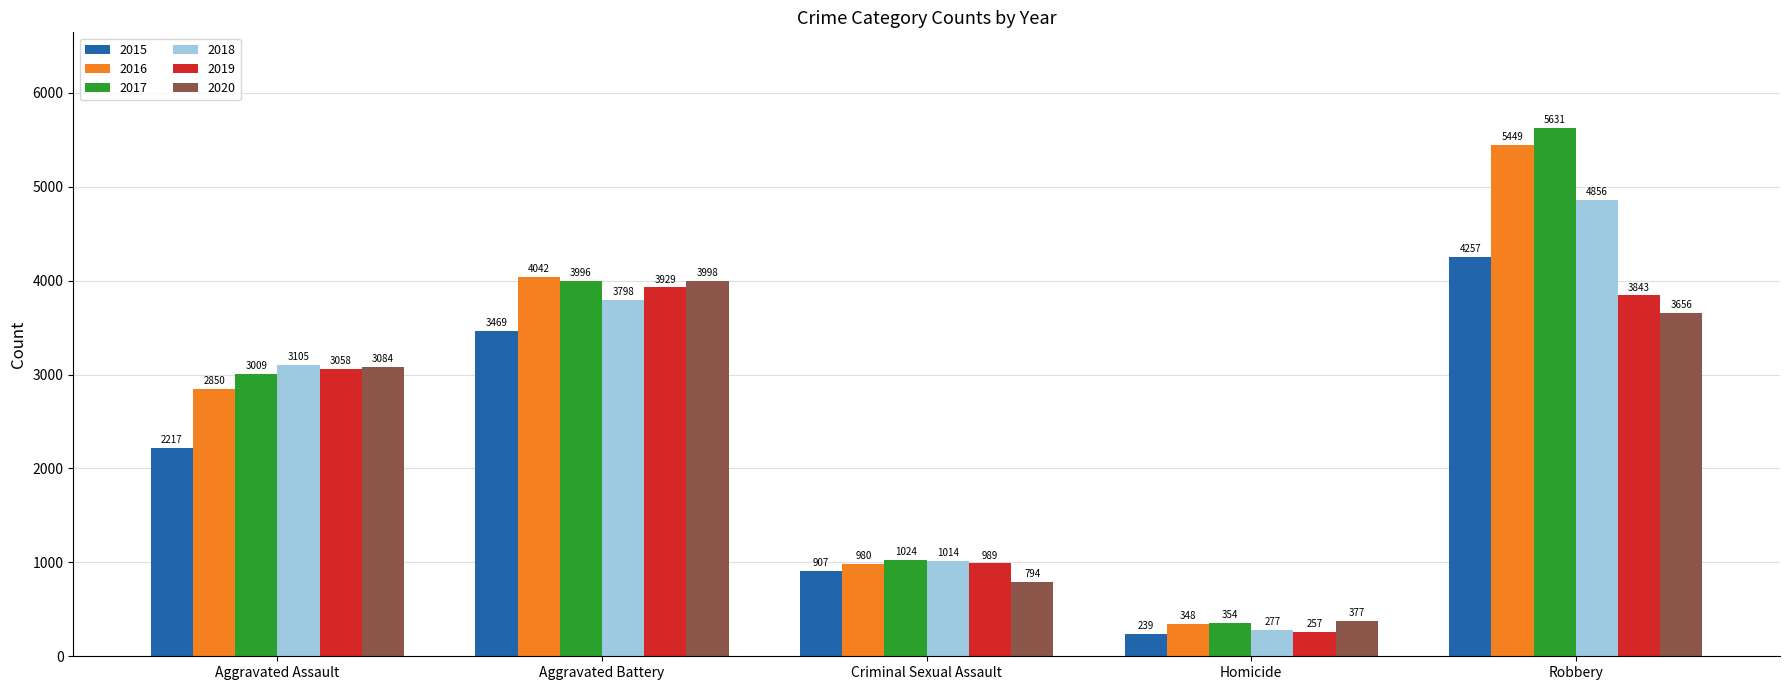

What is the lowest value of the 2017 series?

354